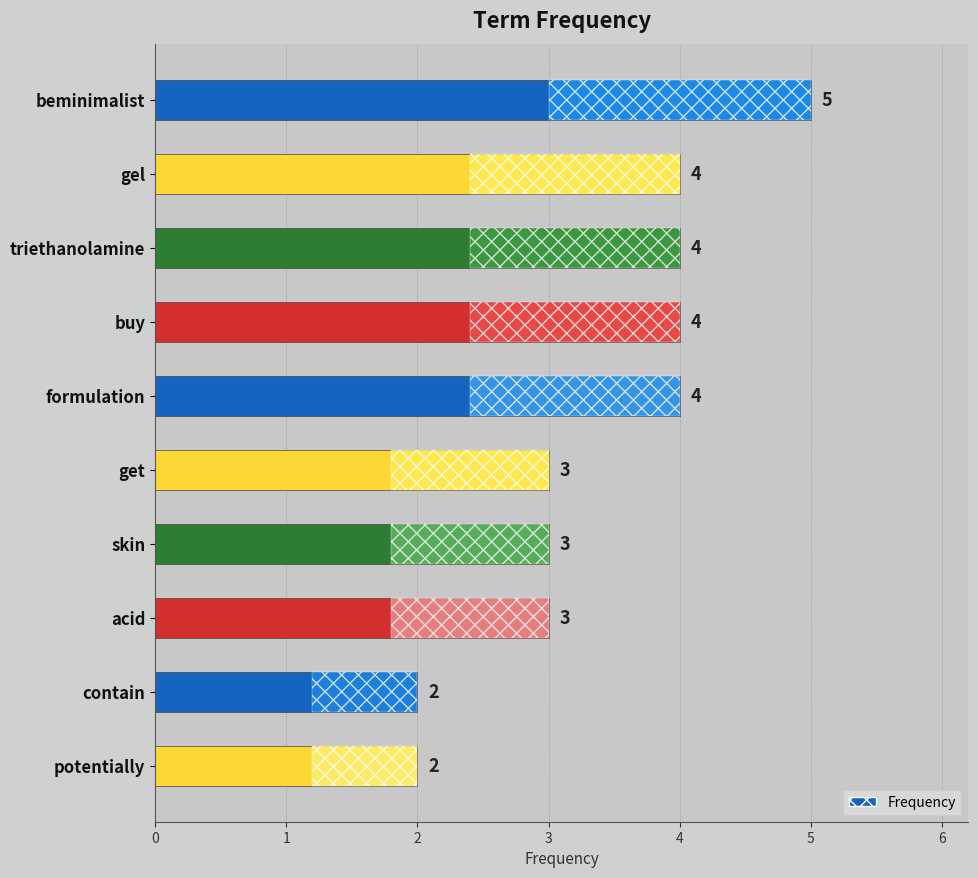

True or false: the data shows 2 at gel.

False